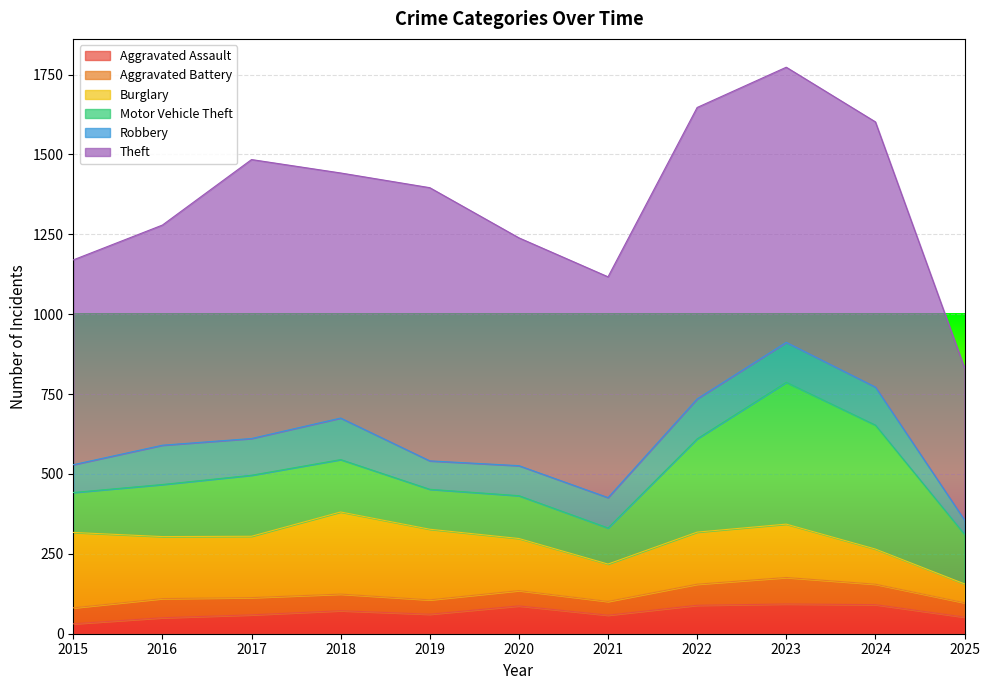

What is the difference between the maximum and minimum values in the Robbery series?

85